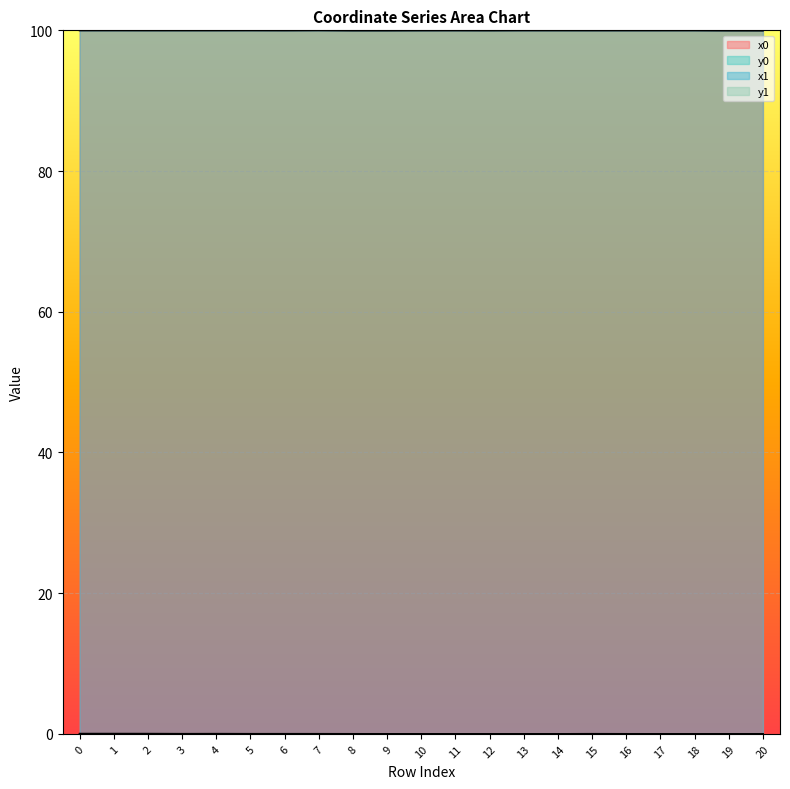

Between 1 and 3, which series saw the biggest shift?

y0